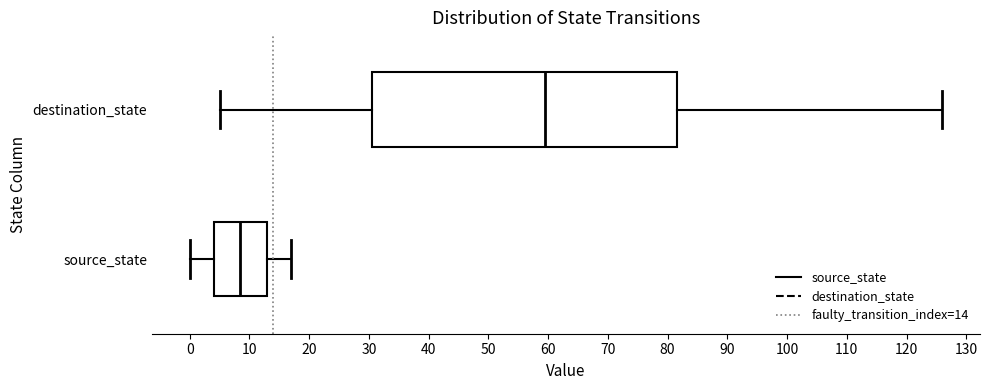

Reading bottom to top, transcribe this box plot: for each box, give where its median line is, the range the box spans, and where its two whiskers end, as read against the x-axis. The values are not printed on the chart, so give them approximately, as read against the axis.

source_state: median 9, box 4 to 13, whiskers 0 to 17
destination_state: median 60, box 31 to 82, whiskers 5 to 126